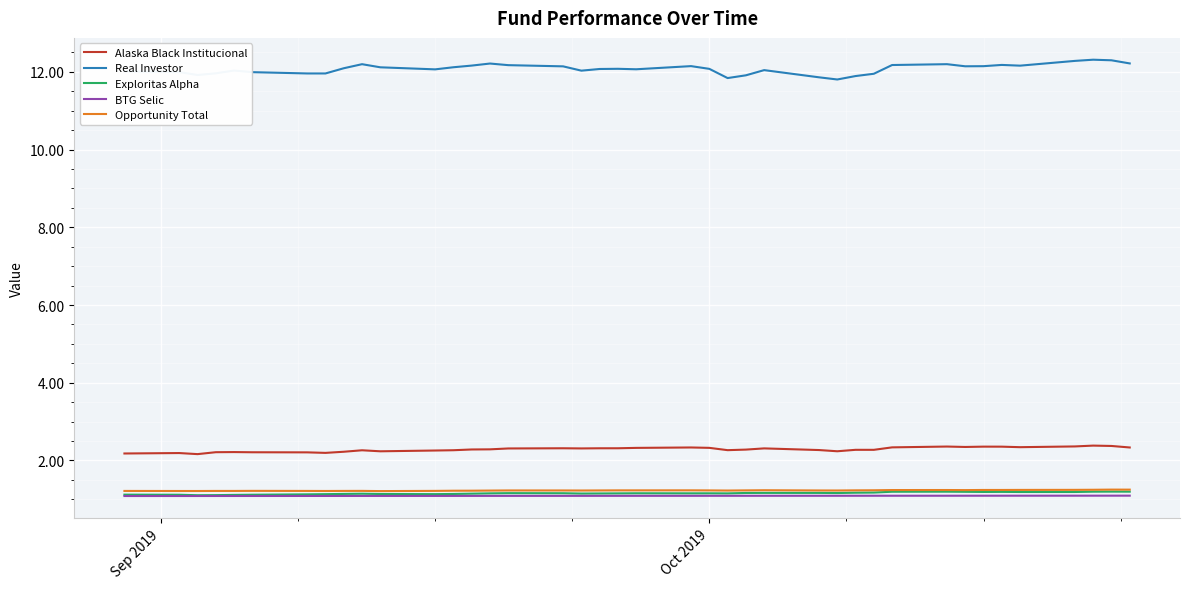

True or false: Opportunity Total has more than 1 interior local peaks.

True